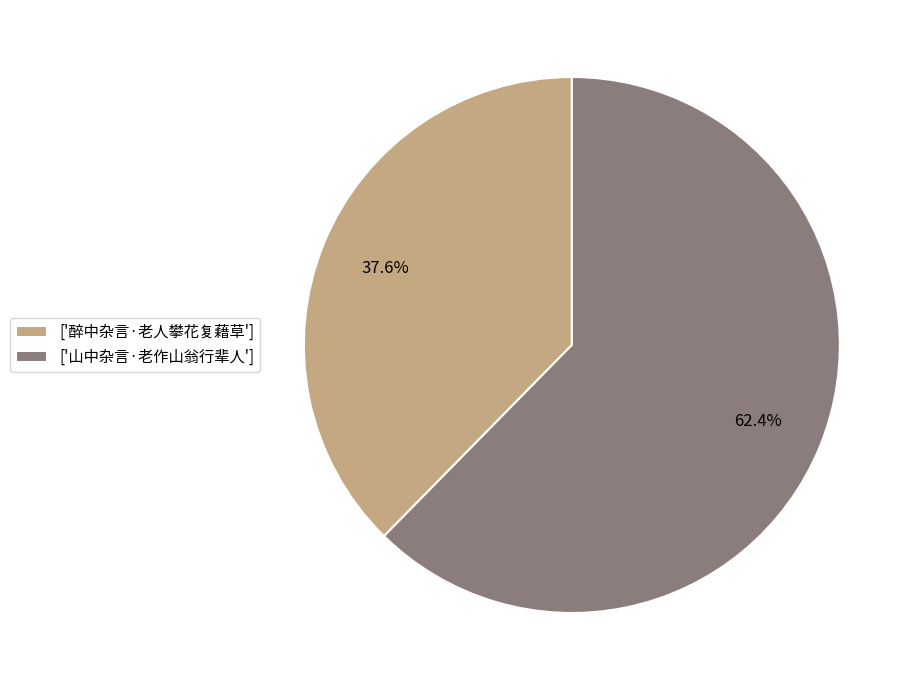

Is the sum of ['山中杂言·老作山翁行辈人'] and ['醉中杂言·老人攀花复藉草'] greater than half?

Yes